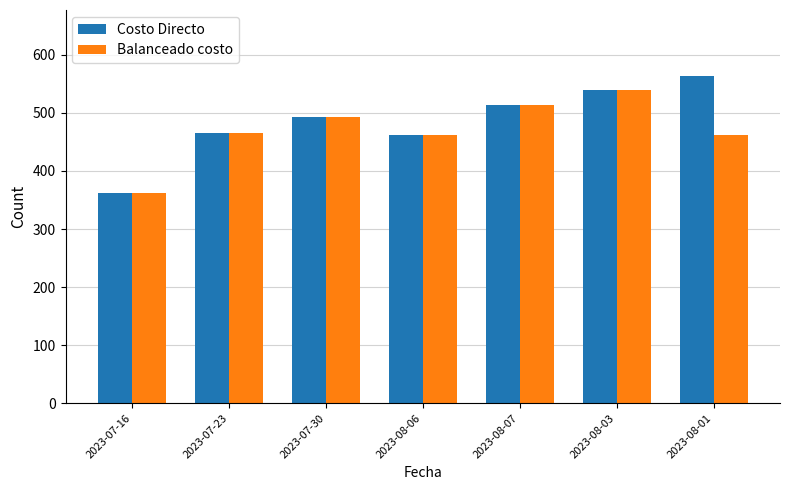

How many groups of bars are there?

7